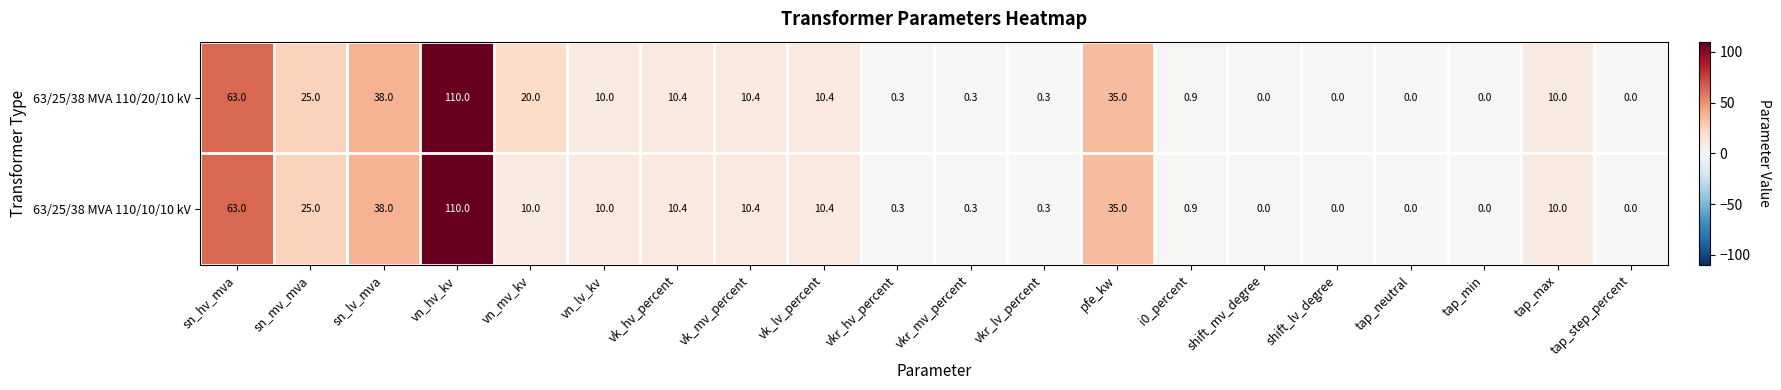

How many distinct data groups are displayed?

2